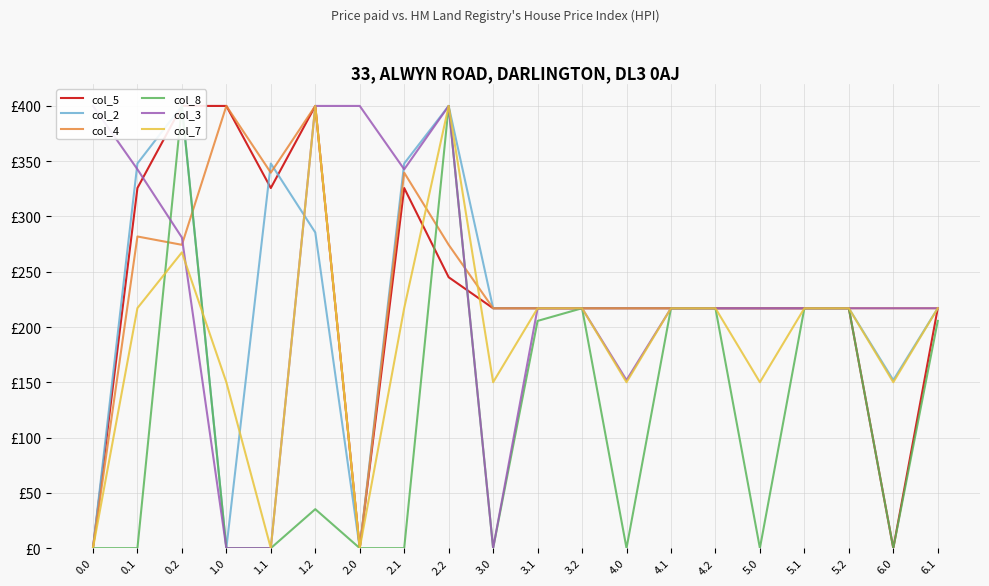

How many lines are shown in the chart?

6